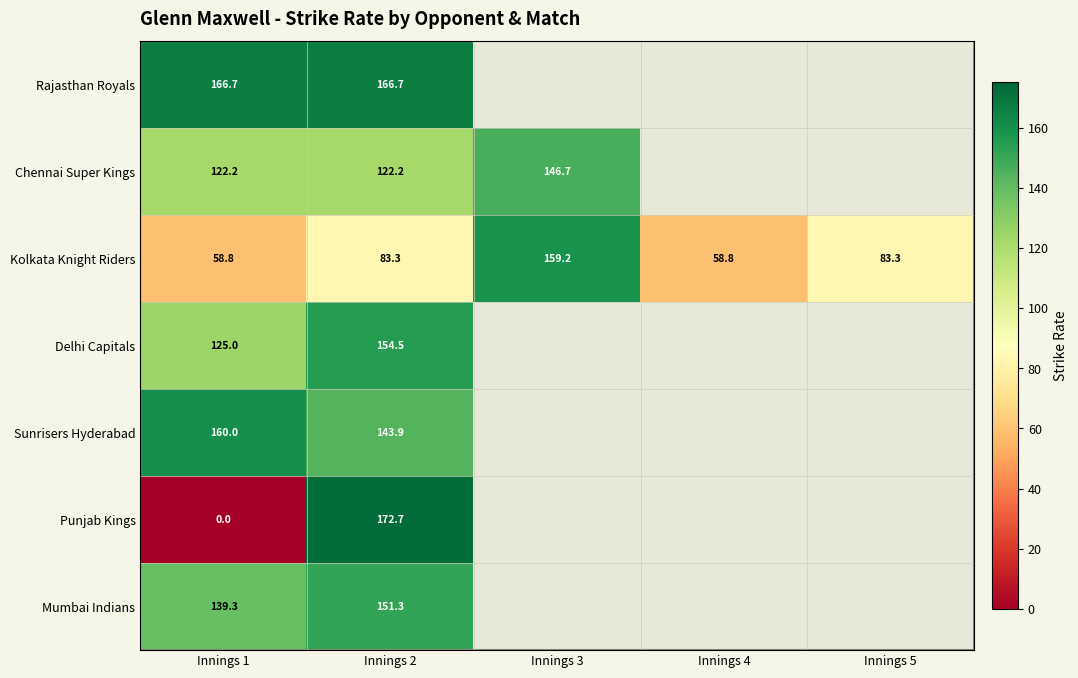

At Innings 1, list the series in order from largest to smallest.

Rajasthan Royals, Sunrisers Hyderabad, Mumbai Indians, Delhi Capitals, Chennai Super Kings, Kolkata Knight Riders, Punjab Kings